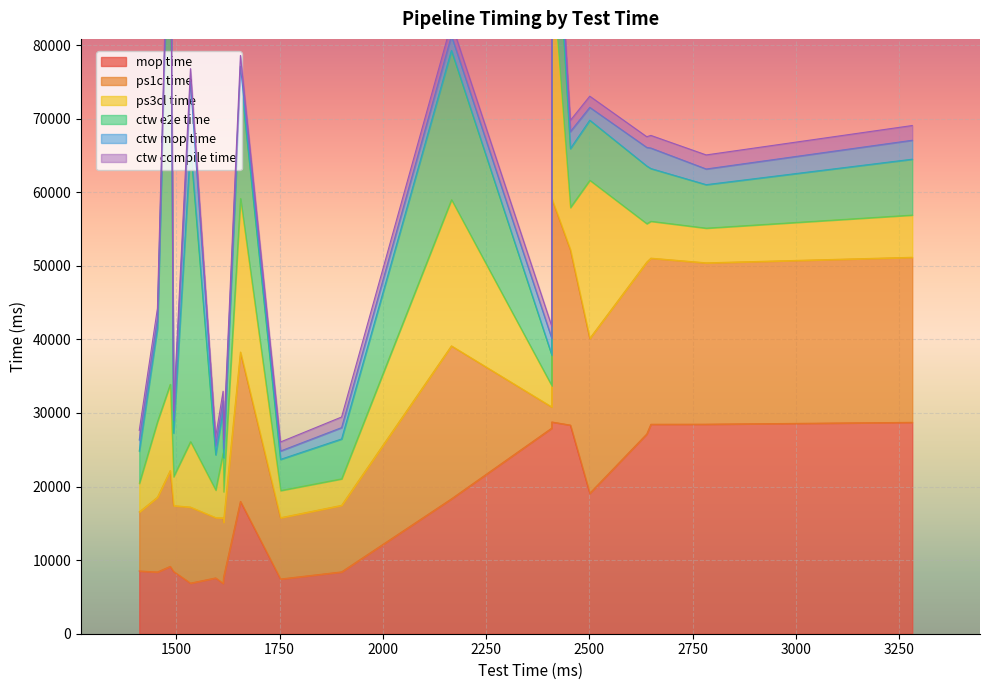

True or false: ctw mop time has more than 2 points higher than both neighbors.

True